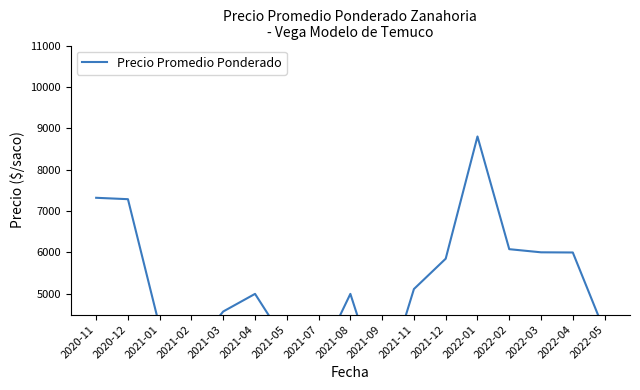

What is the maximum value shown in the chart?

8802.8